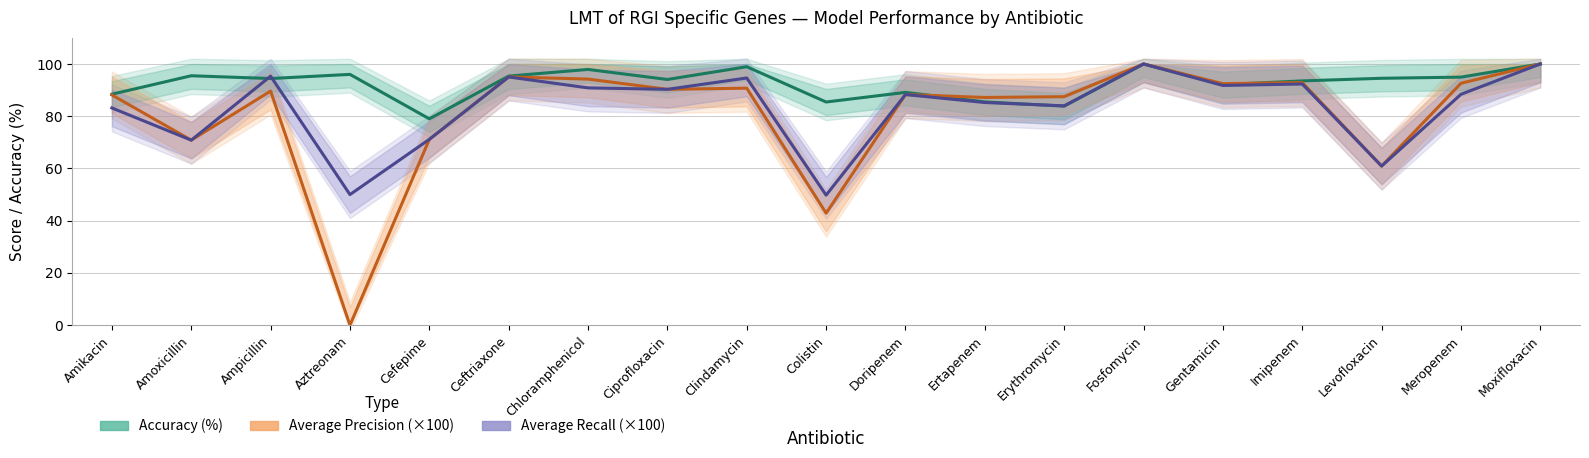

What is the label of the 10th point from the left?

Colistin